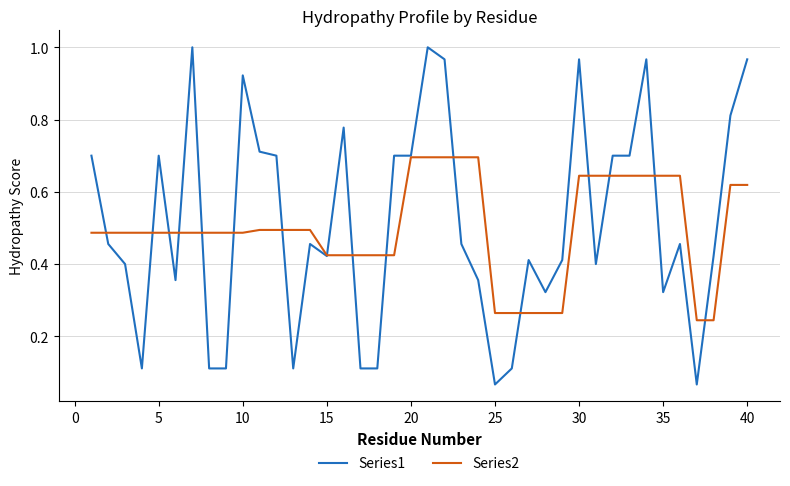

Is this an area chart (filled region under the line)?

No